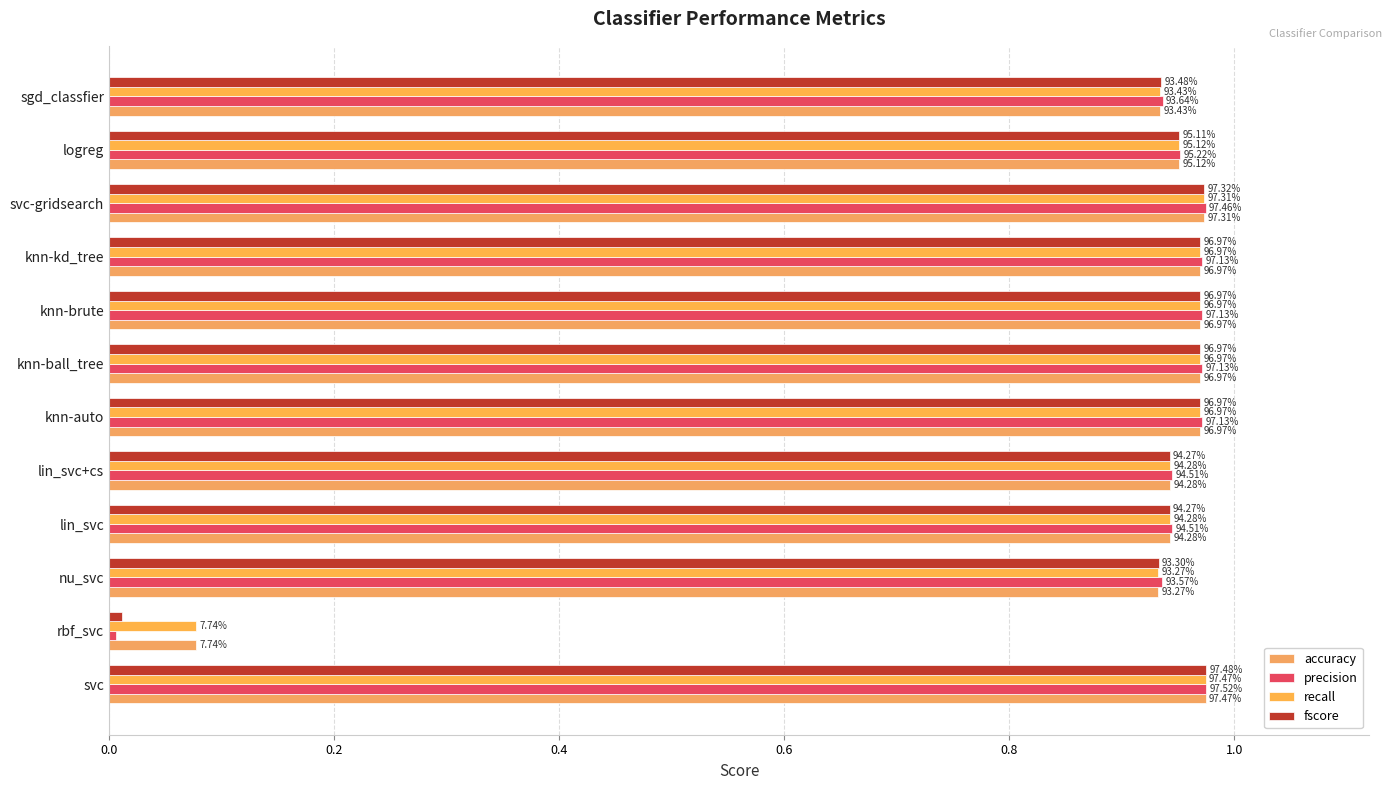

Which series has the largest range (max minus min)?

precision